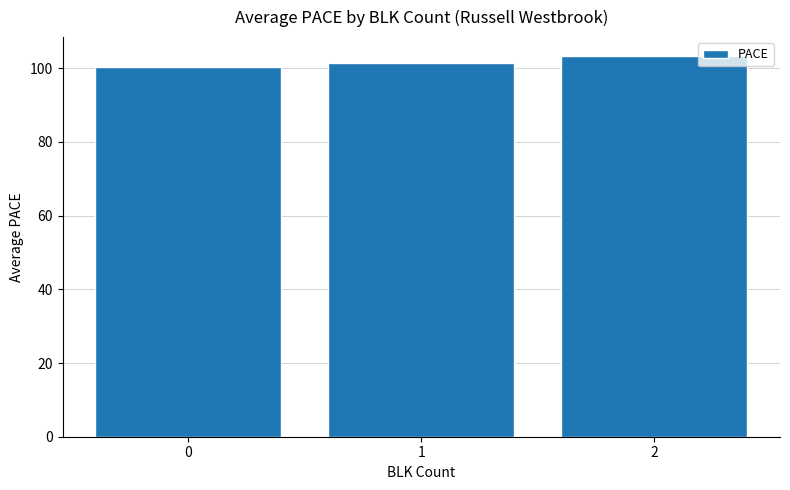

At which category does the chart reach its peak across all series?

2